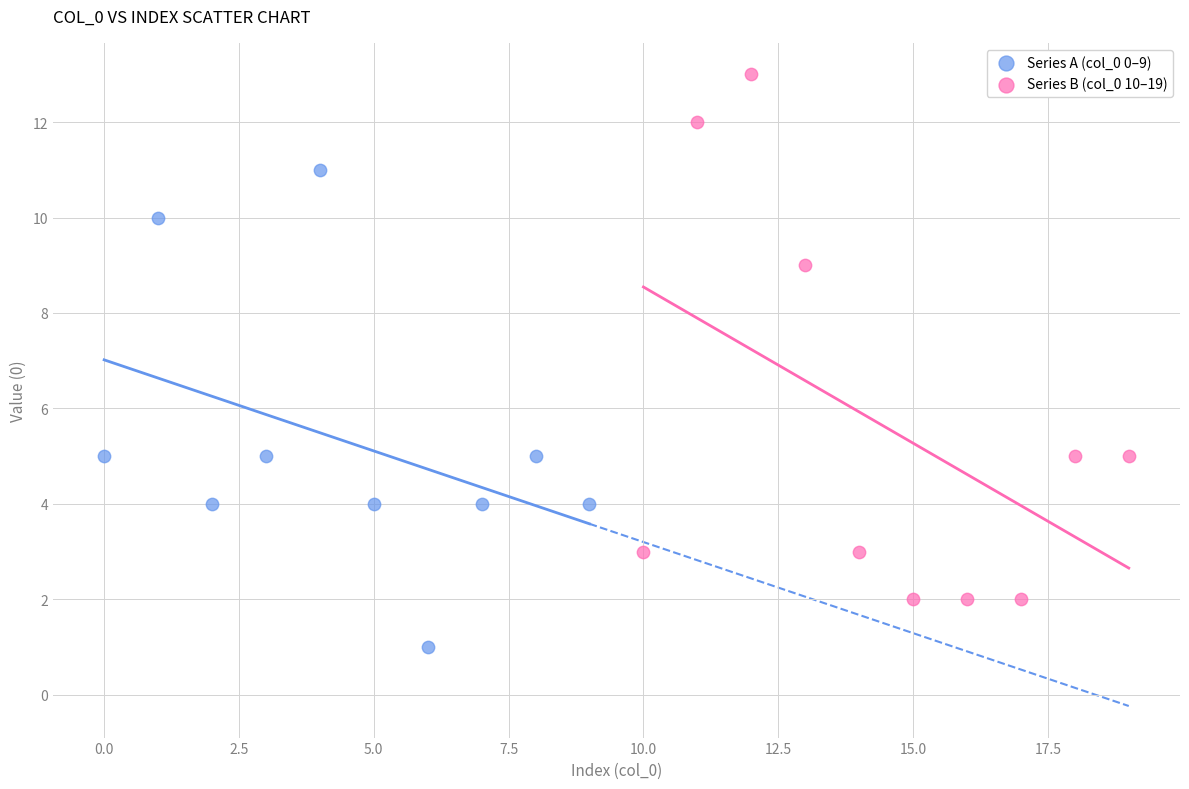

Which series has the largest Y range (max minus min)?

Series B (col_0 10–19)